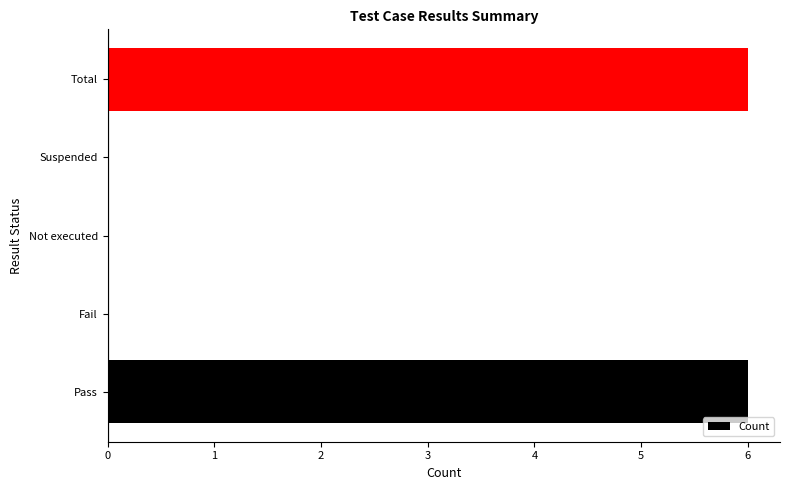

True or false: the data shows 0 at Fail.

True